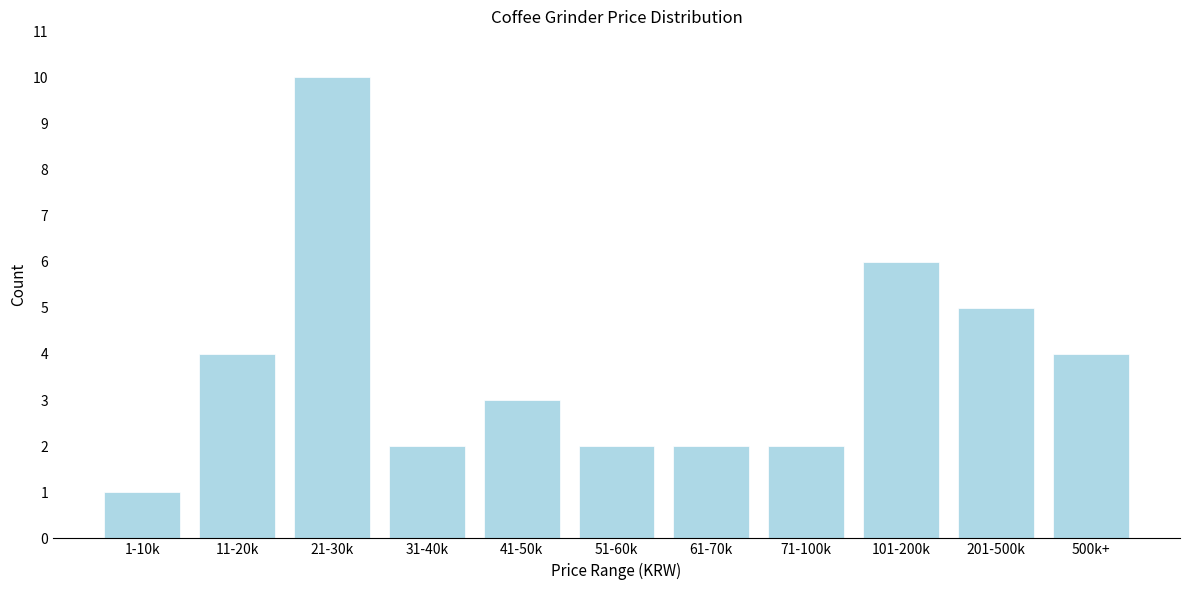

Reading right to left, transcribe all the data shown in this chart.

4	5	6	2	2	2	3	2	10	4	1